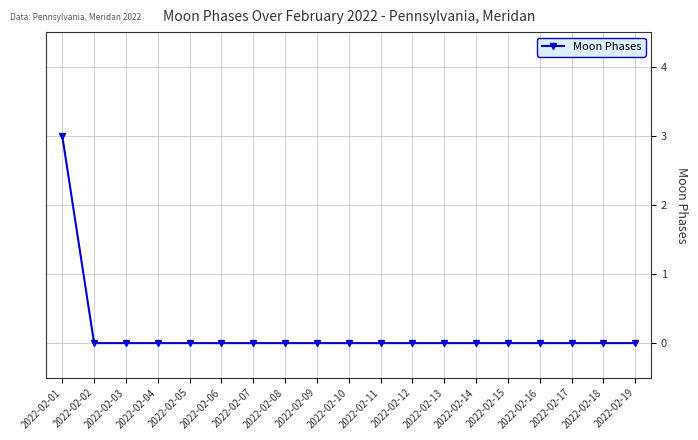

The value at 2022-02-14 is 0. True or false?

True